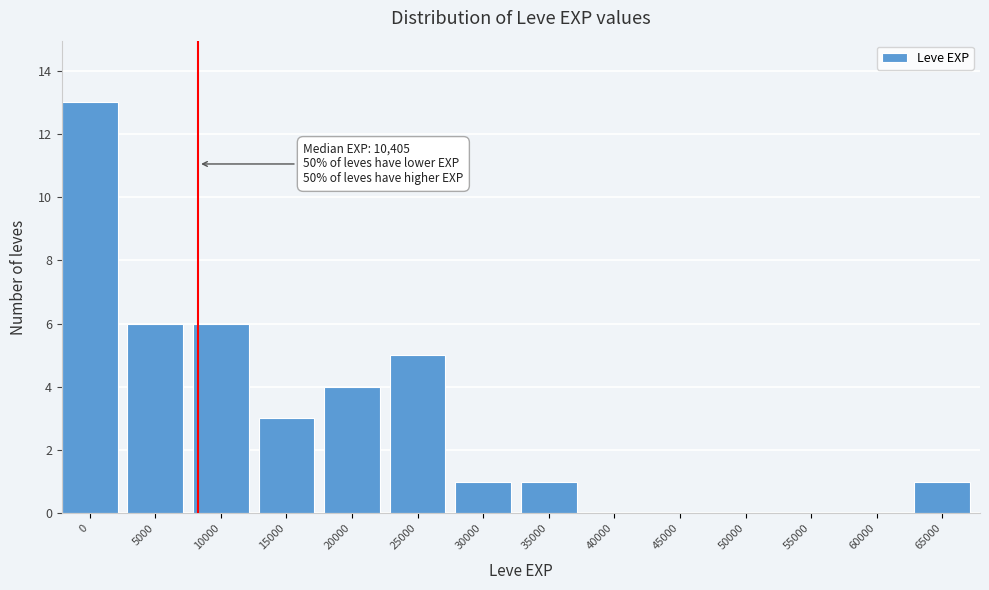

Reading right to left, transcribe all the data shown in this chart.

65000=1	60000=0	55000=0	50000=0	45000=0	40000=0	35000=1	30000=1	25000=5	20000=4	15000=3	10000=6	5000=6	0=13